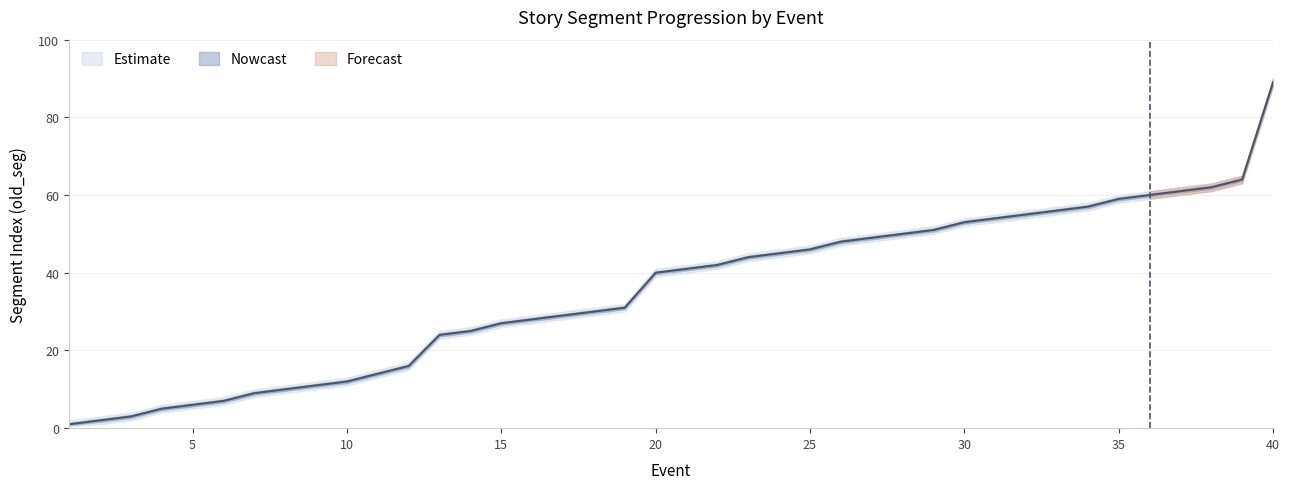

At 14, list the series in order from largest to smallest.

old_seg_upper, old_seg, old_seg_lower